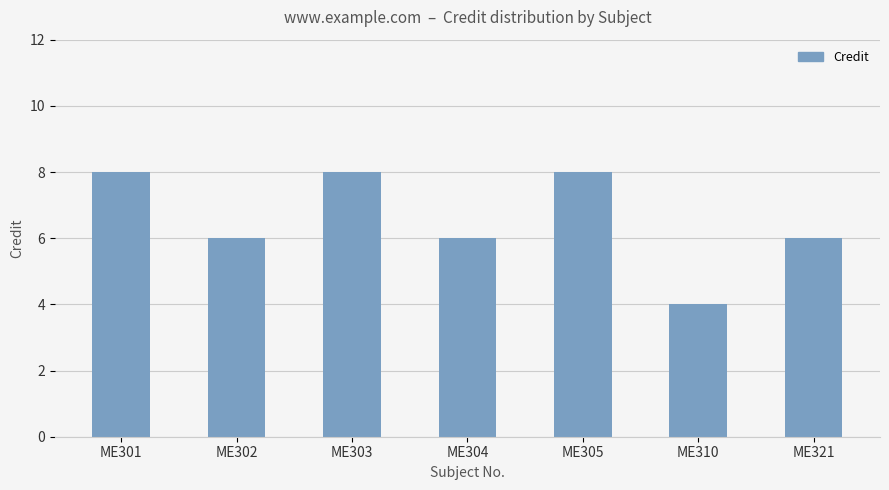

Reading left to right, list all the values displayed in this chart.

ME301=8	ME302=6	ME303=8	ME304=6	ME305=8	ME310=4	ME321=6